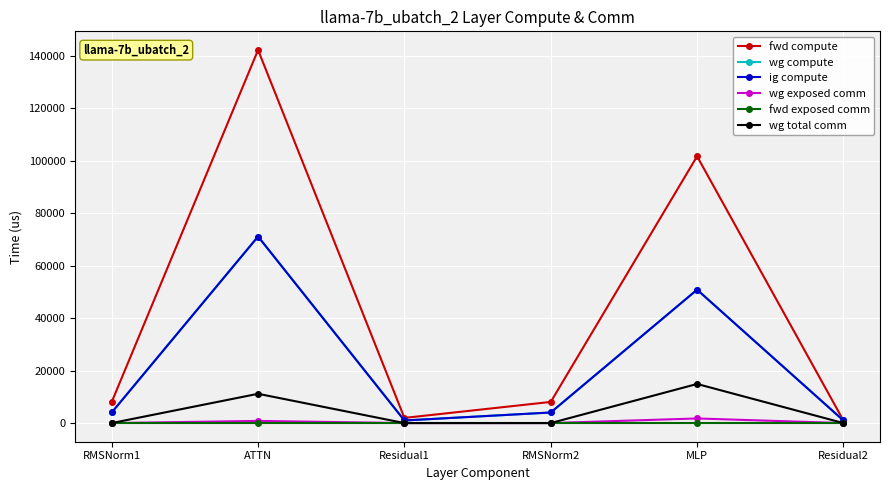

At which label does fwd exposed comm reach its minimum?

RMSNorm1